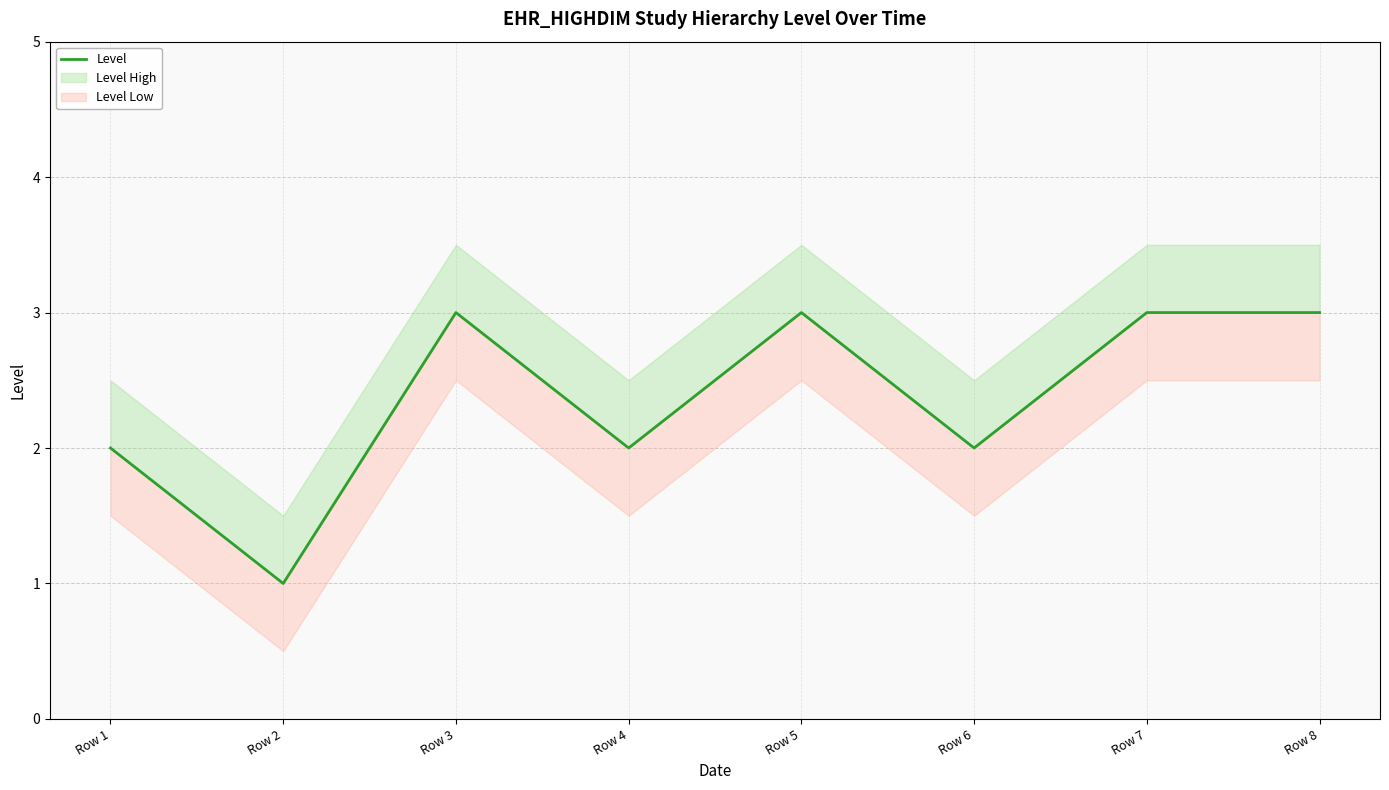

At which category does the data reach its first local peak?

Row 3